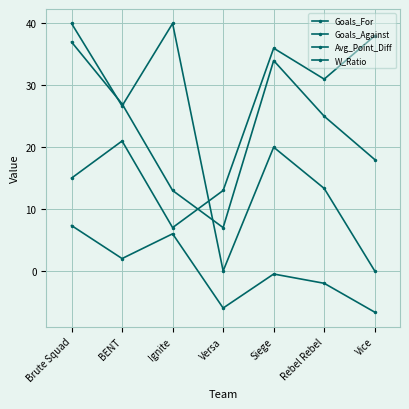

Reading left to right, extract all data points from this chart.

Goals_For: 37.0	27.0	13.0	7.0	34.0	25.0	18.0
Goals_Against: 15.0	21.0	7.0	13.0	36.0	31.0	38.0
Avg_Point_Diff: 7.3	2.0	6.0	-6.0	-0.5	-2.0	-6.7
W_Ratio: 40.0	26.7	40.0	0.0	20.0	13.3	0.0